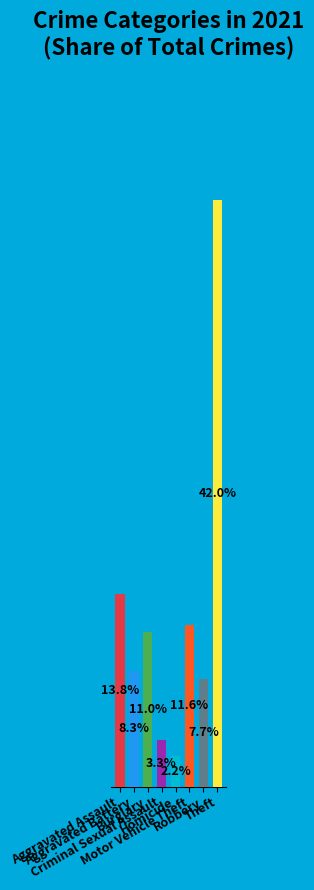

Does the chart contain any negative values?

No